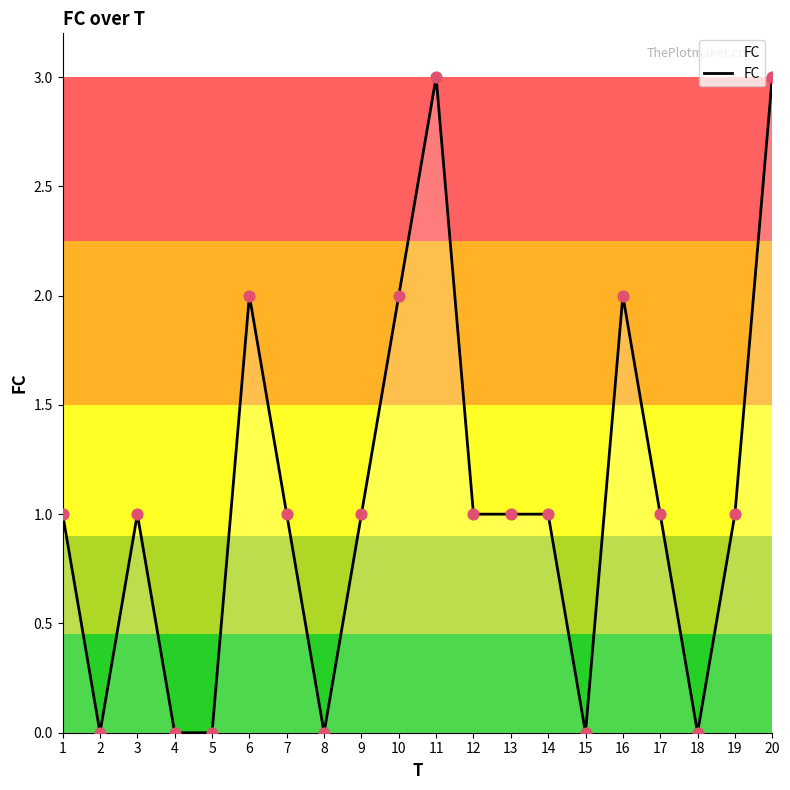

What is the change in value from 1 to 8?

-1